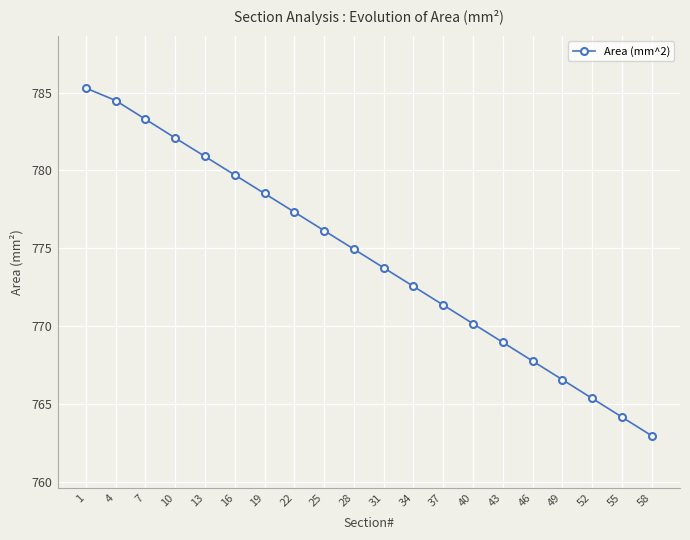

Reading left to right, extract all data points from this chart.

1=785.3	4=784.5	7=783.3	10=782.1	13=780.9	16=779.7	19=778.5	22=777.3	25=776.1	28=774.9	31=773.7	34=772.5	37=771.3	40=770.1	43=768.9	46=767.7	49=766.5	52=765.3	55=764.1	58=762.9